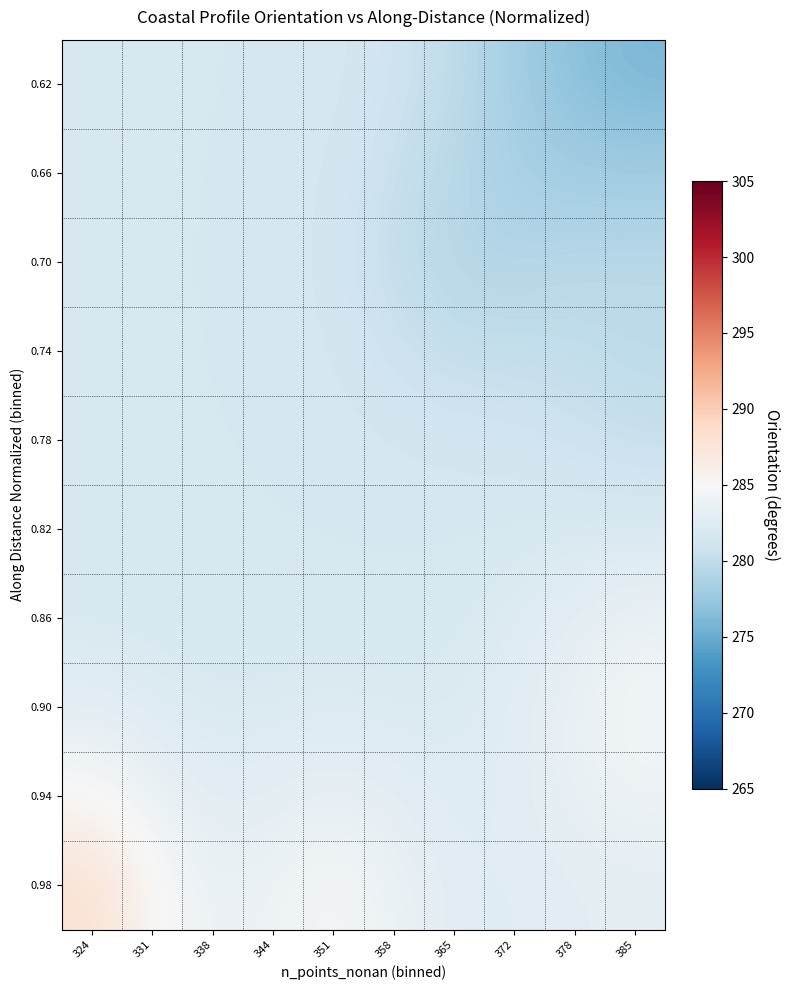

At which category does the chart reach its minimum across all series?

385